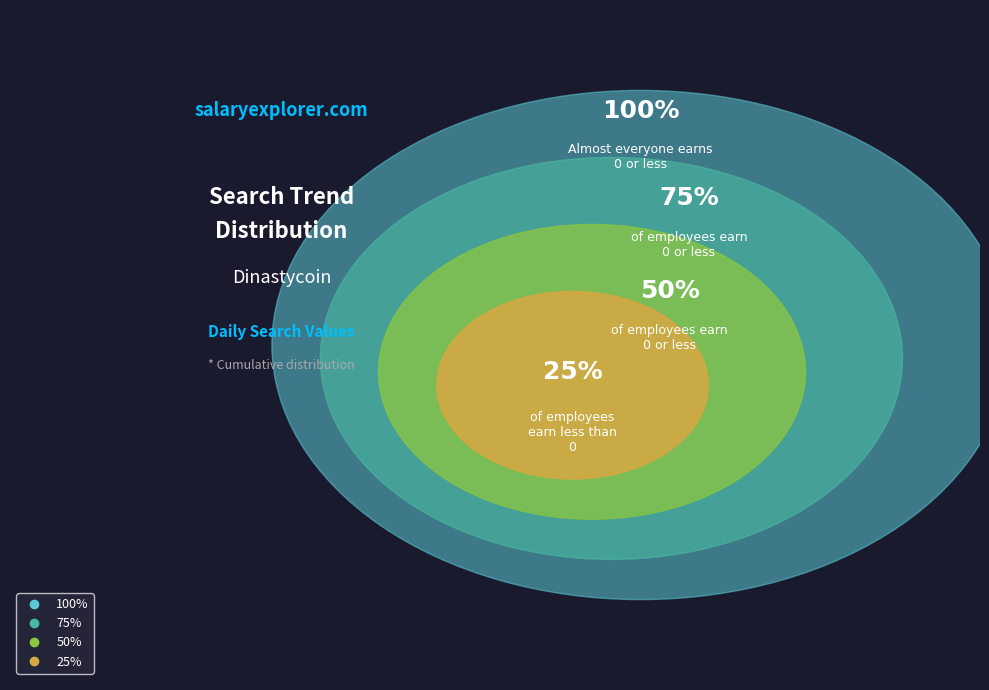

Is it true that 25% is 19% of the pie?

False